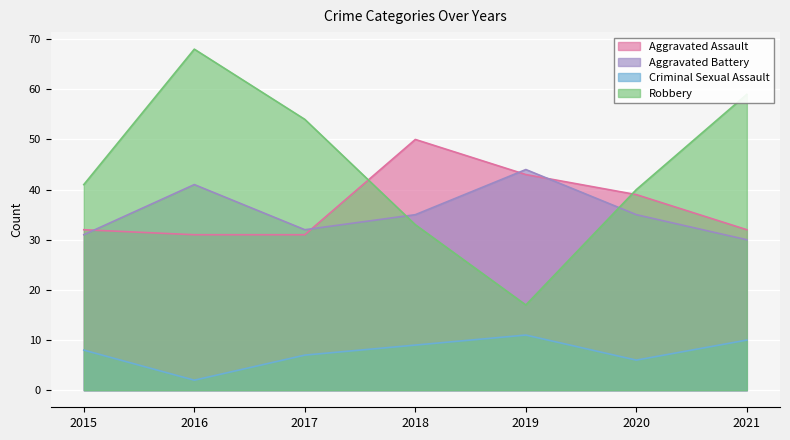

Count the number of categories in the chart.

7